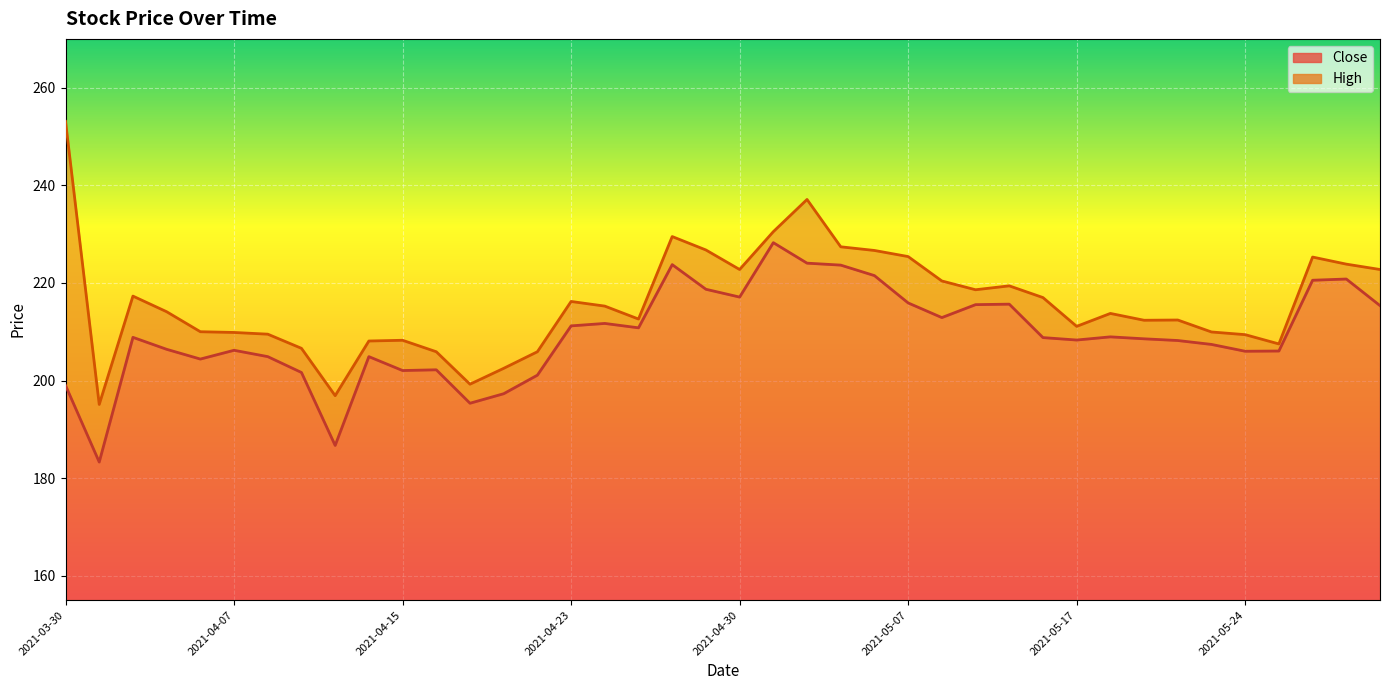

How many values in the Close series are below 208?

17